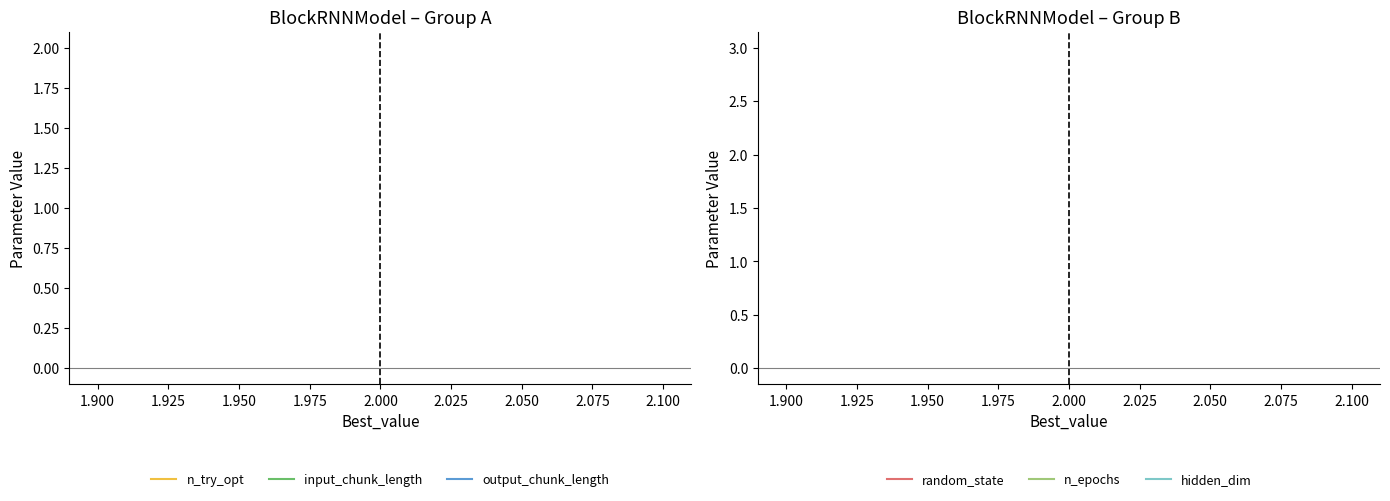

What are all the series names shown in the legend?

n_try_opt, input_chunk_length, output_chunk_length, random_state, n_epochs, hidden_dim